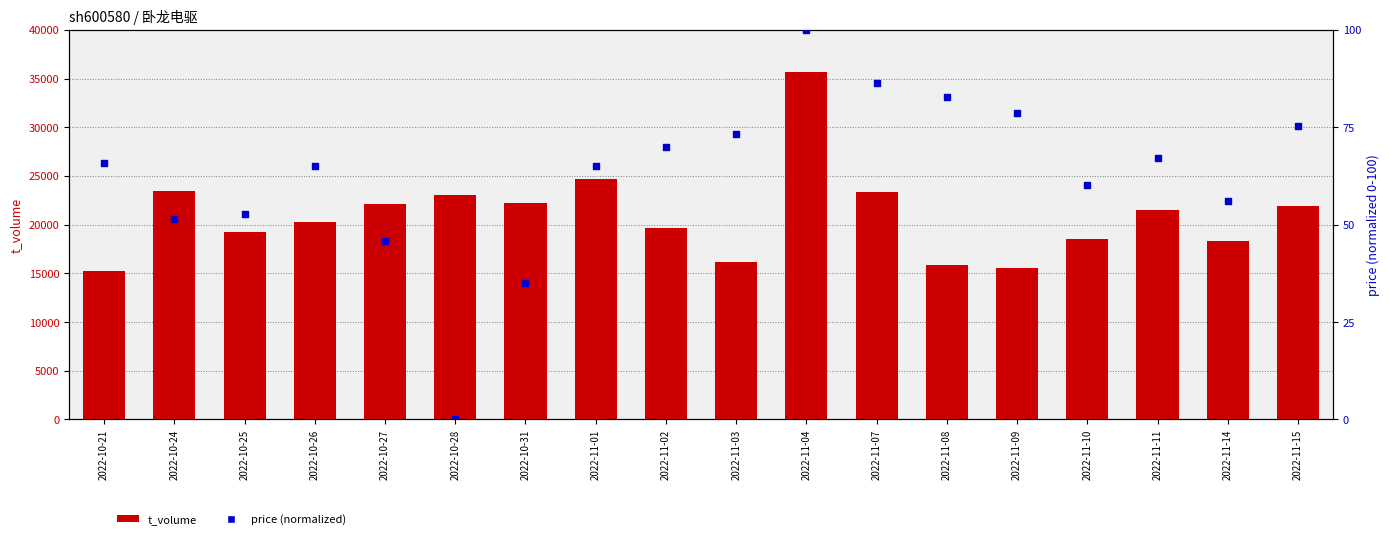

What is the total value across all series at 2022-11-08?

15975.9